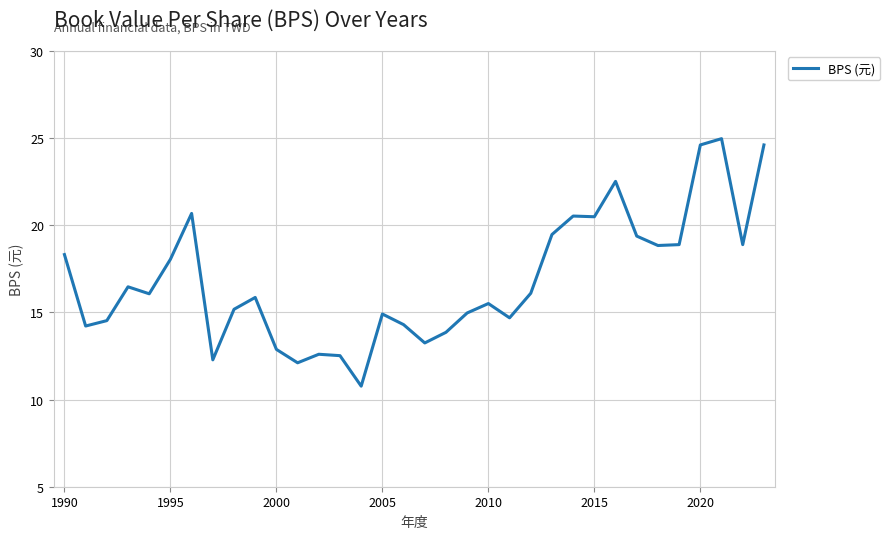

What is the maximum value shown in the chart?

25.0